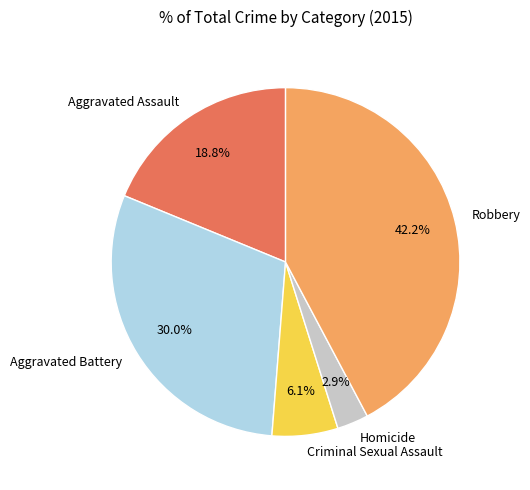

To the nearest percent, what percentage of the pie is Aggravated Assault?

19%